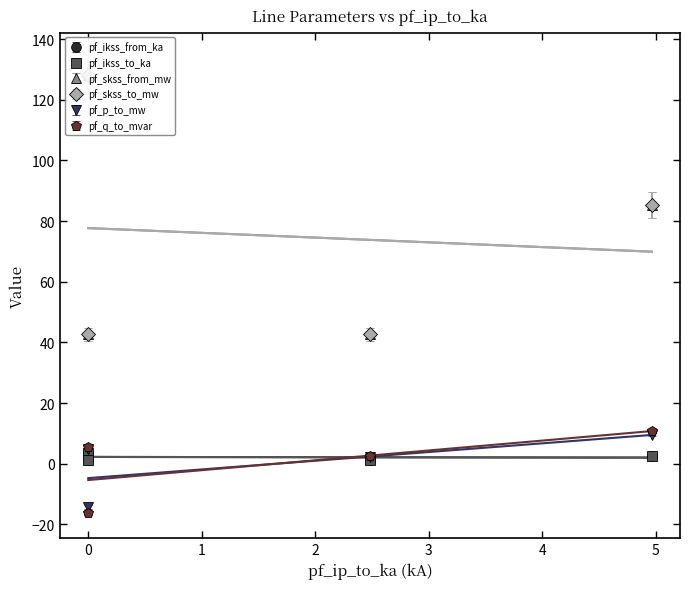

What is the difference between the maximum and minimum values in the pf_p_to_mw series?

23.7